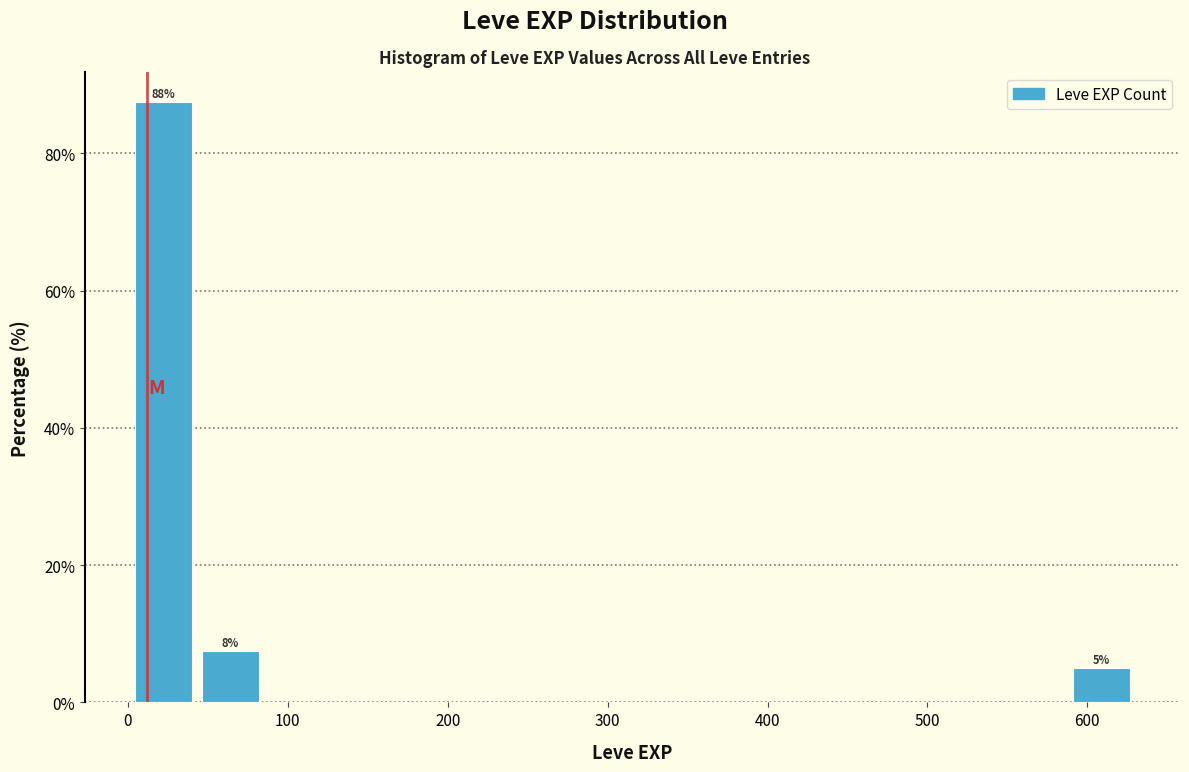

Which range on the x-axis has the tallest bar?

0 to 40